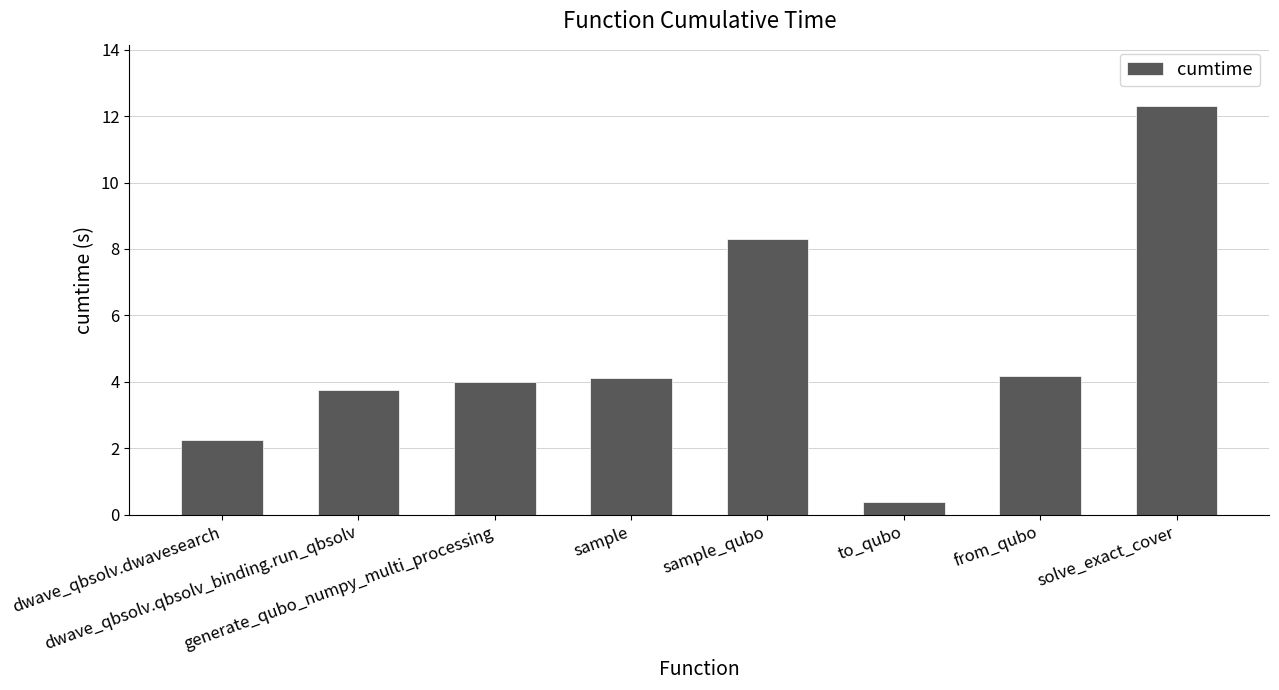

What is the approximate value at solve_exact_cover?

12.3